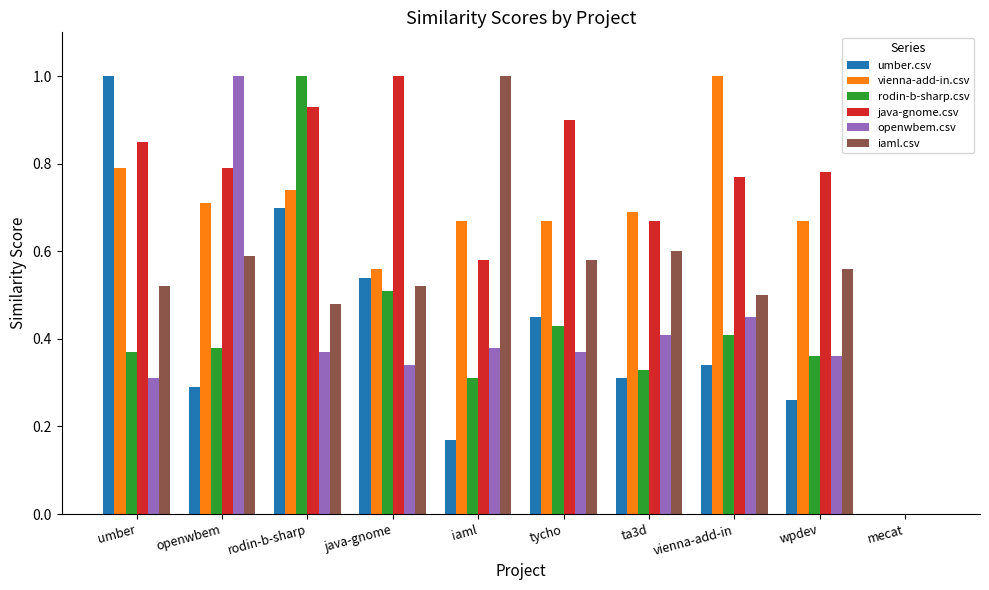

Which series has the largest total across all categories?

java-gnome.csv